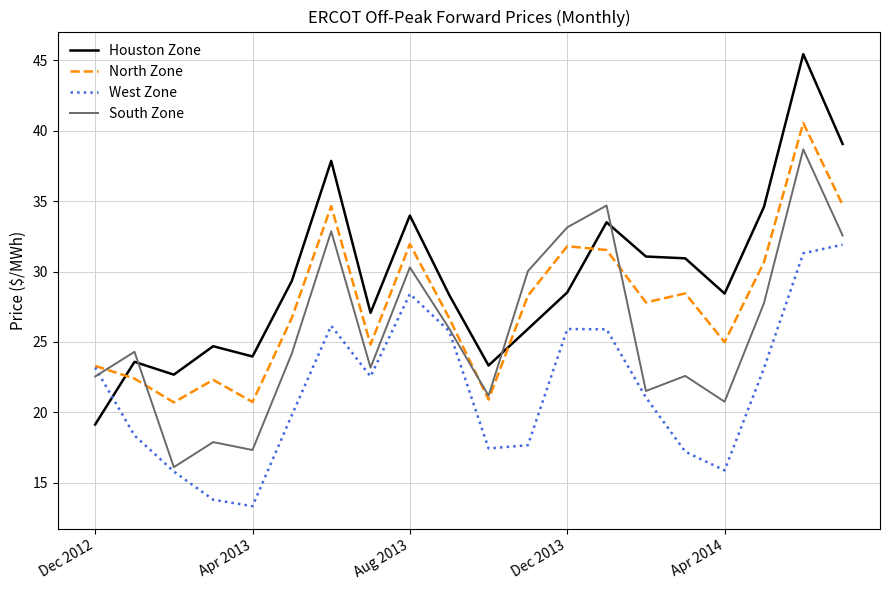

Which series ends up on top after the final intersection of North Zone and Houston Zone?

Houston Zone